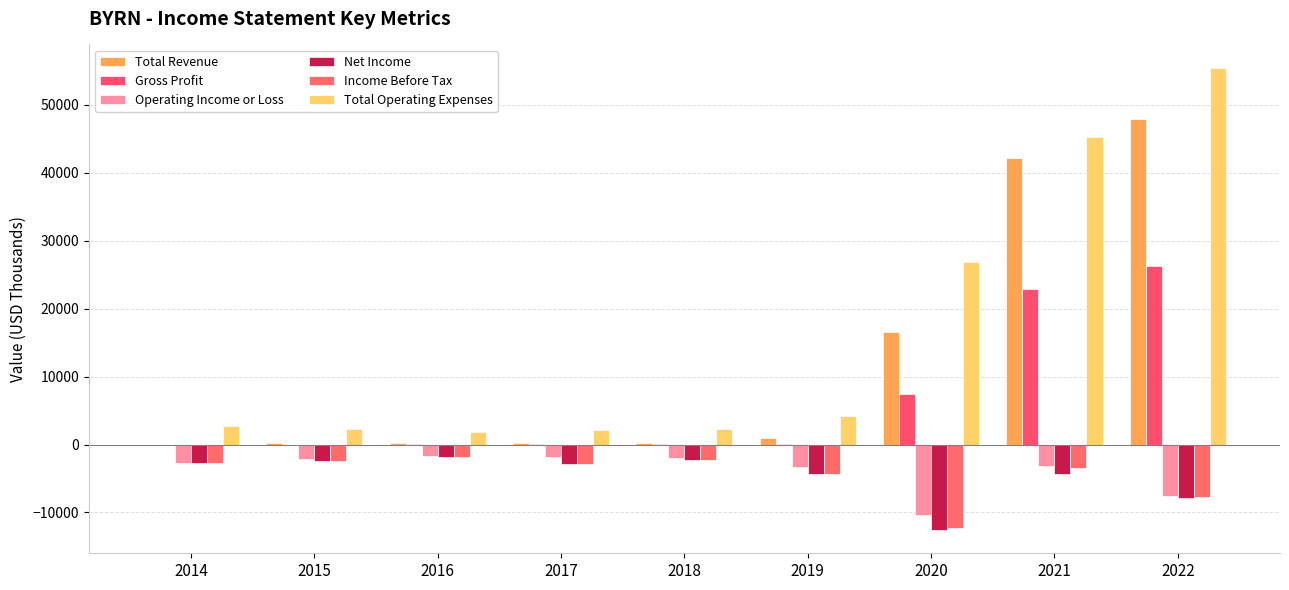

Between 2019 and 2014, which is larger?

2019